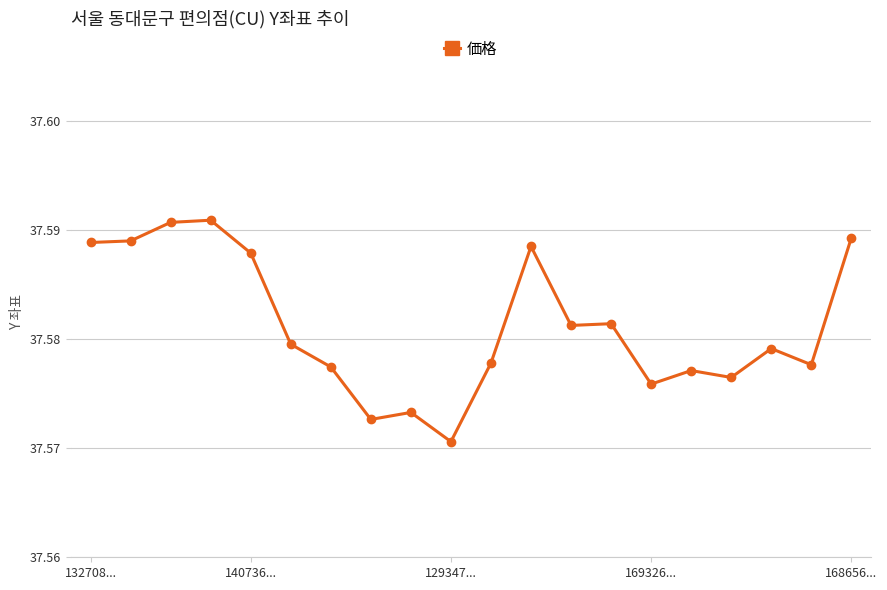

True or false: there are more than 2 points higher than both neighbors.

True